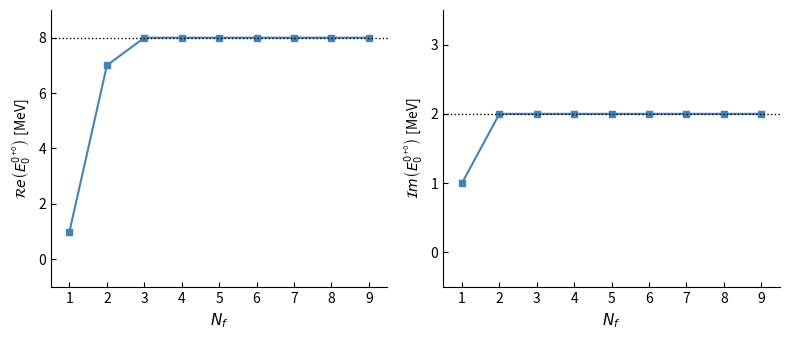

Does the chart have visible grid lines?

No